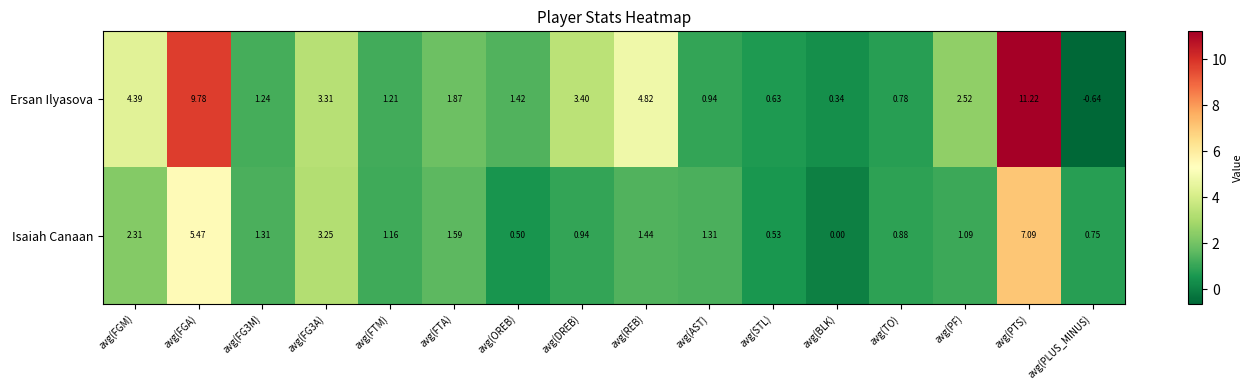

Which series has the widest spread of values?

Ersan Ilyasova